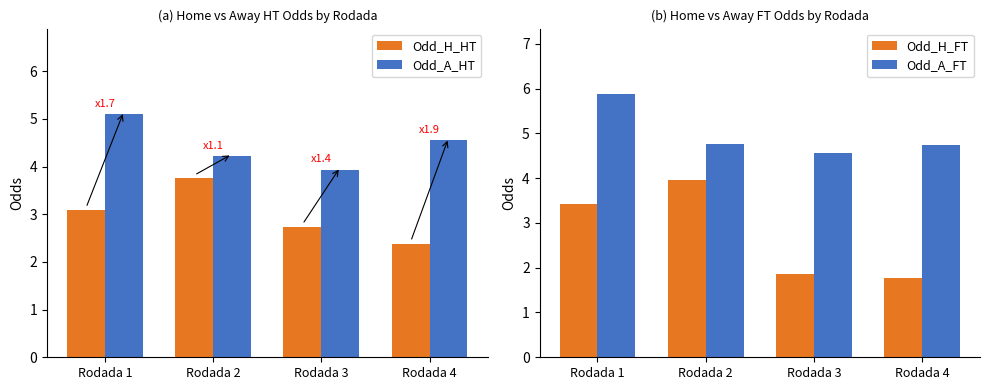

At how many categories does at least one series exceed 4?

4